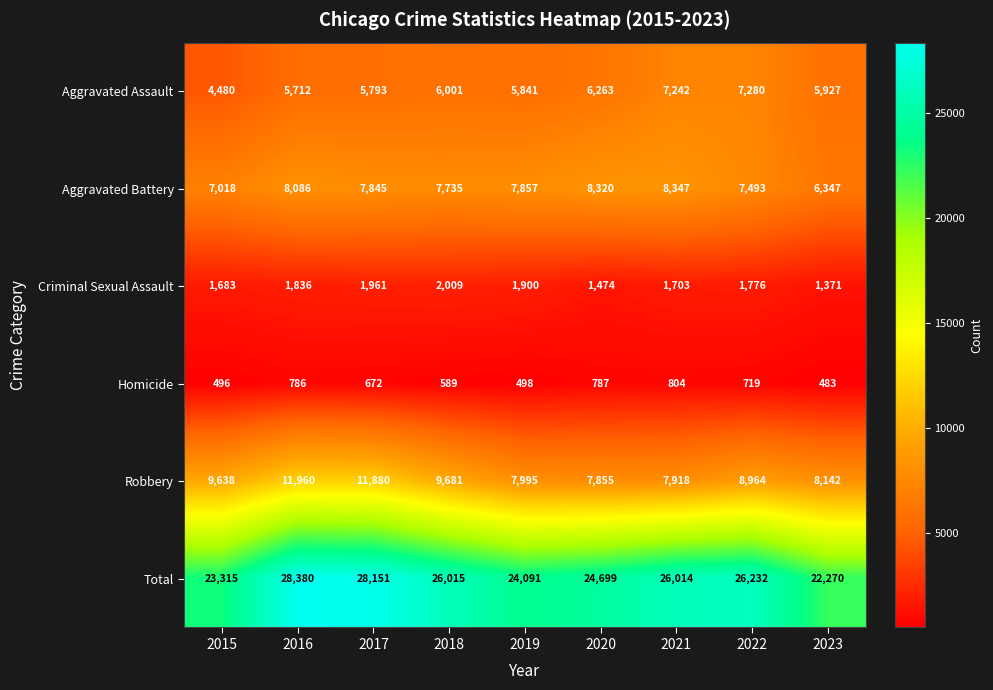

Rank the series at 2021 from highest to lowest value.

Total, Aggravated Battery, Robbery, Aggravated Assault, Criminal Sexual Assault, Homicide